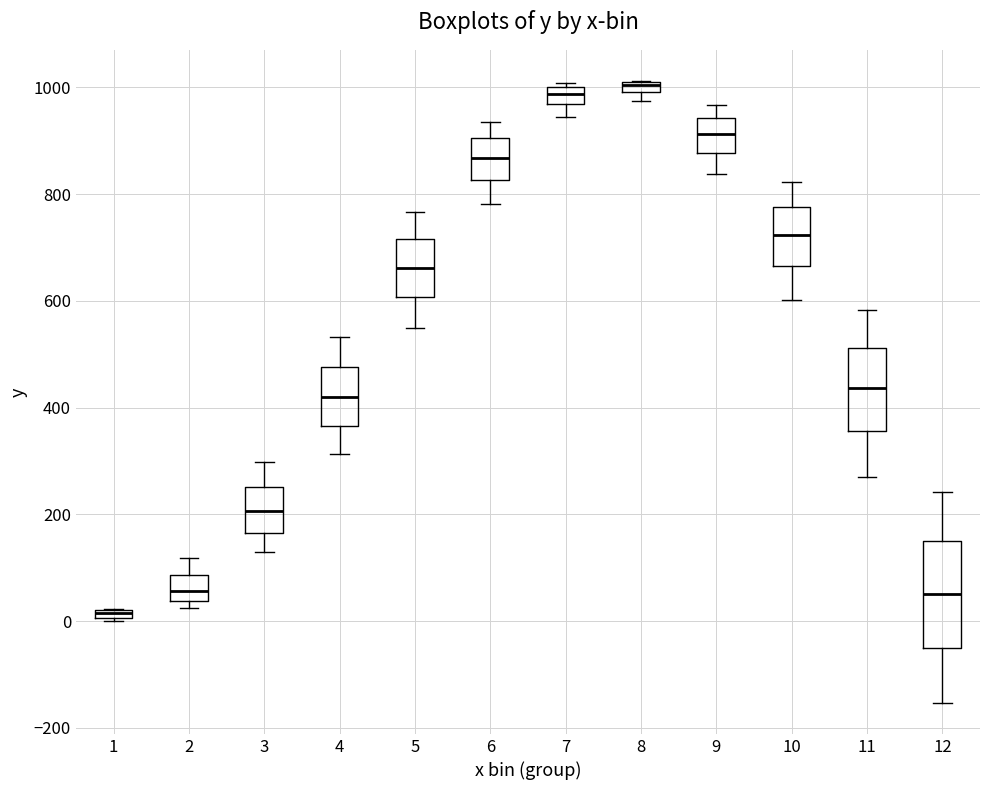

Comparing the boxes themselves (not the whiskers), which one is the tallest?

12